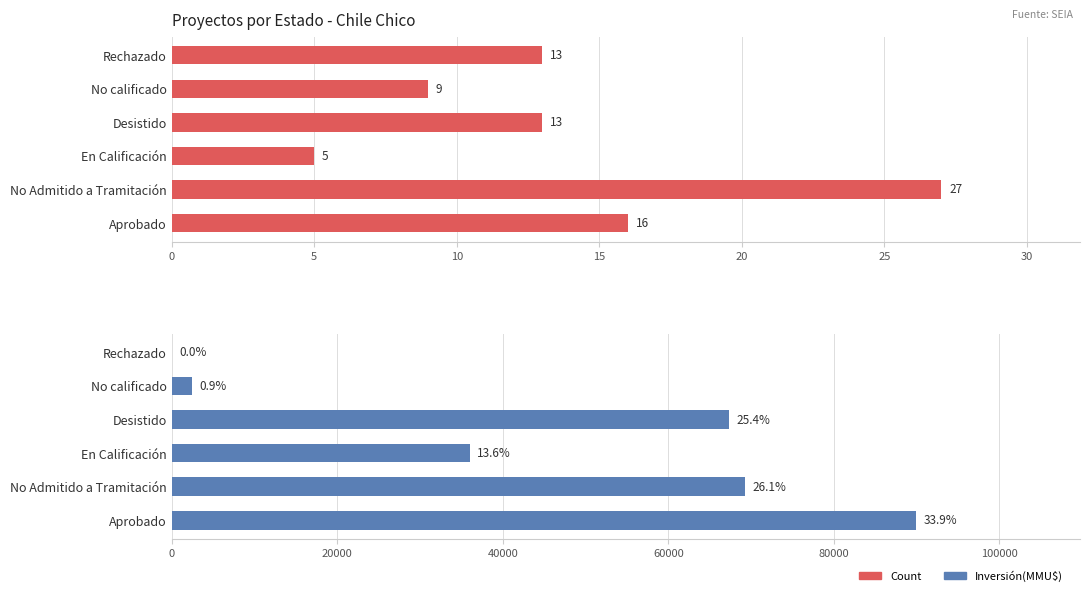

Which has a higher value, Rechazado or Desistido?

Rechazado